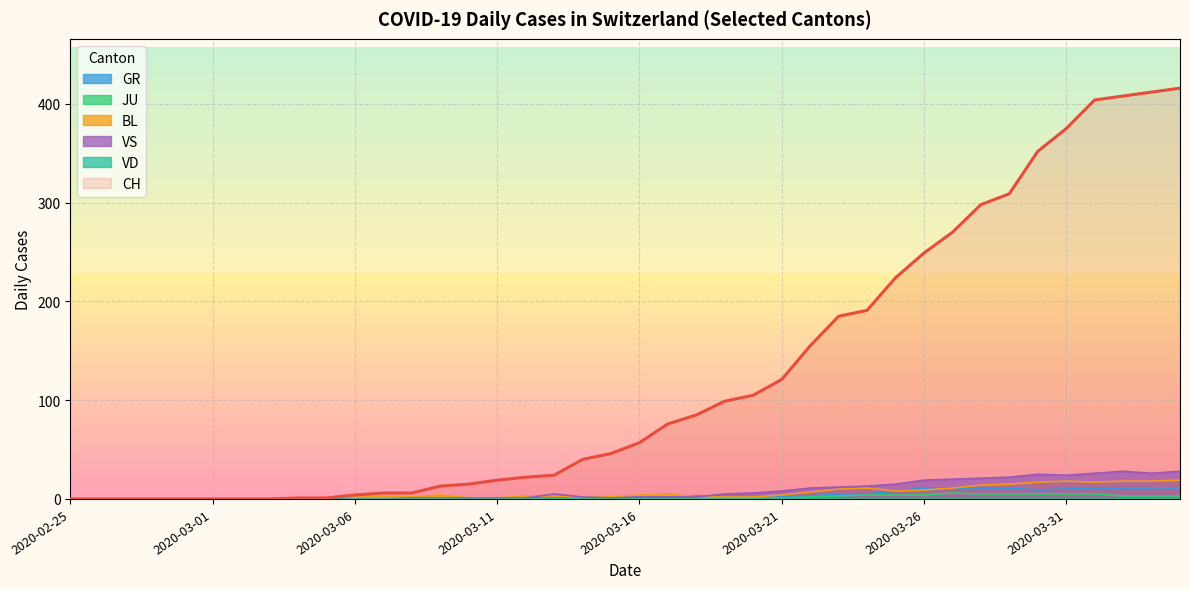

At which category does VS reach its first local valley?

2020-03-15